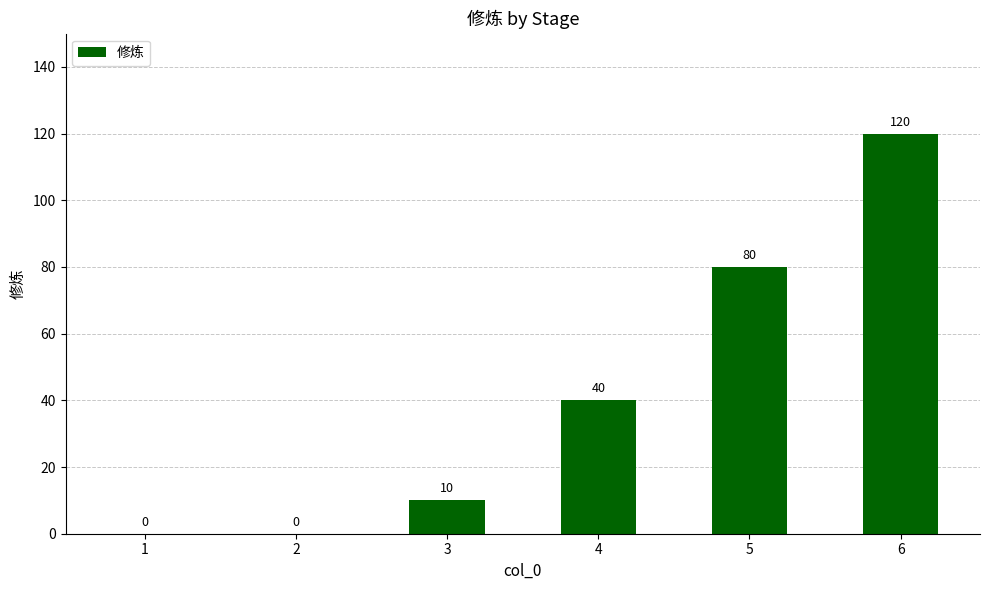

What is the greatest value displayed?

120